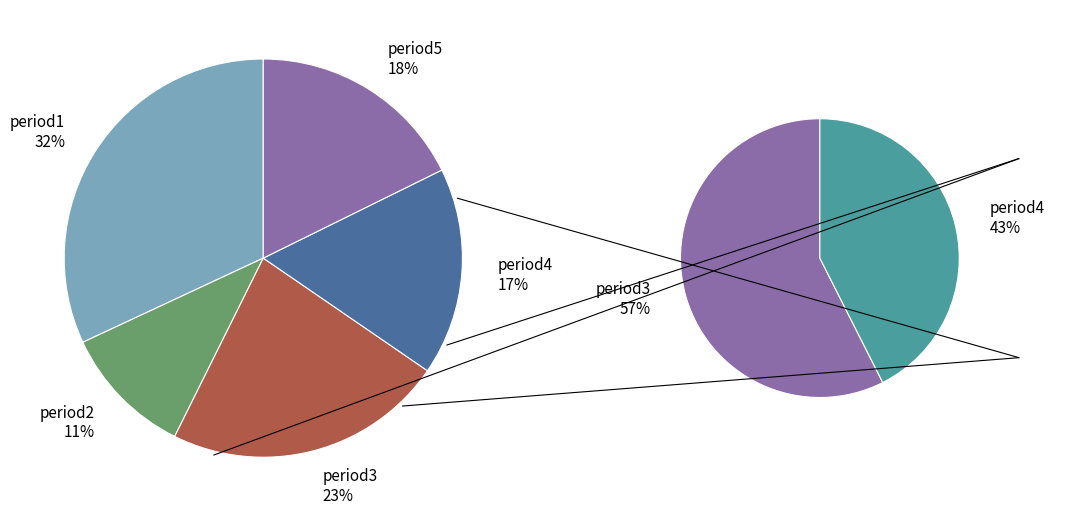

The period2 slice represents 5% of the pie. True or false?

False